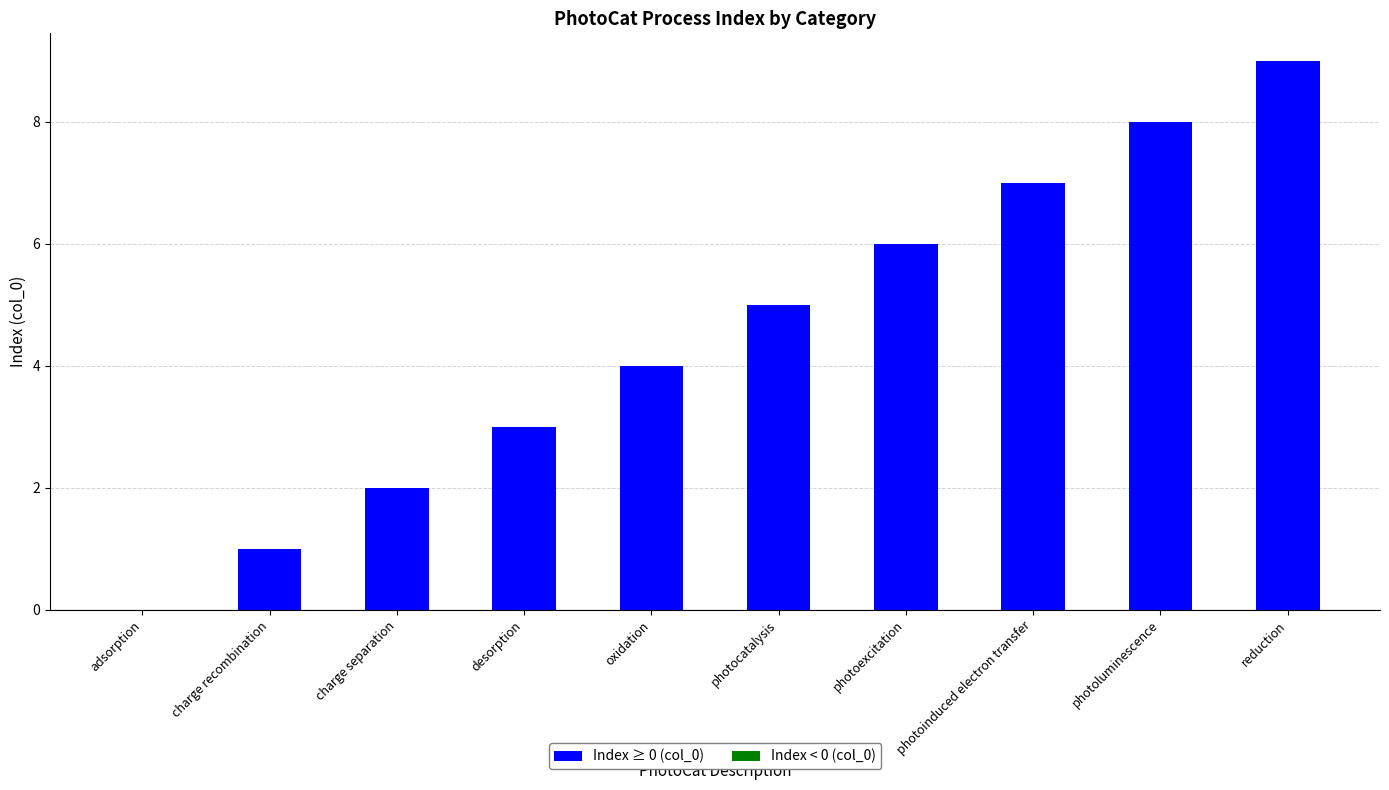

How many categories are shown in the chart?

10